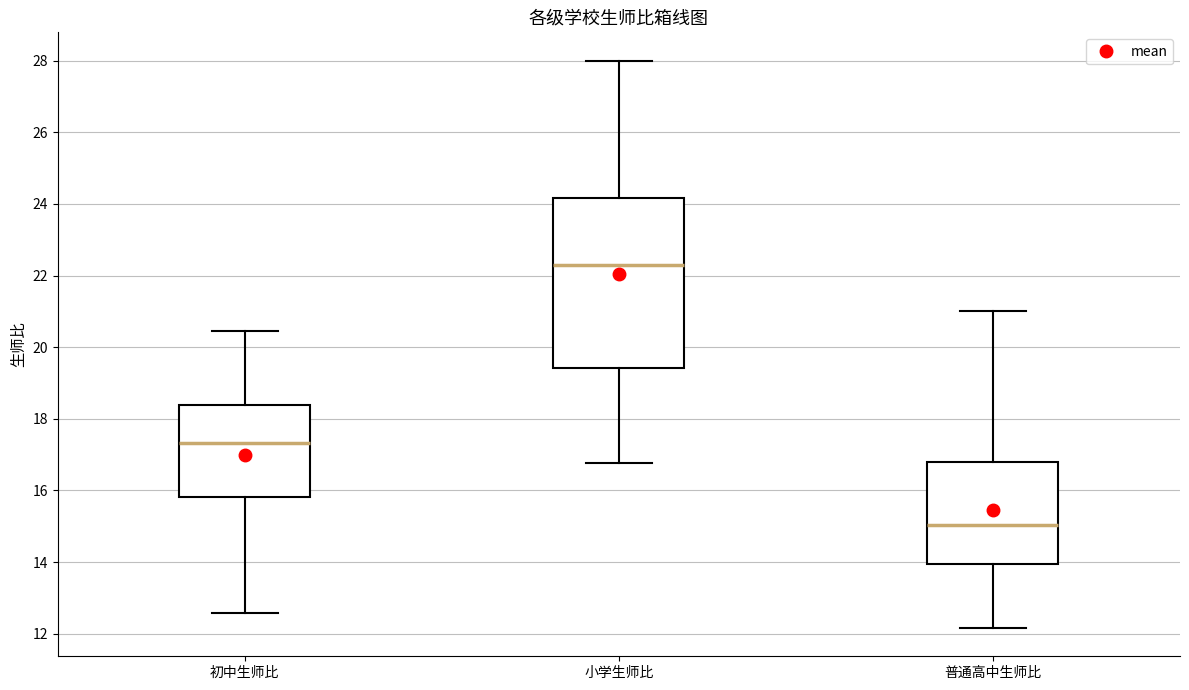

Reading left to right, transcribe this box plot: for each box, give where its median line is, the range the box spans, and where its two whiskers end, as read against the y-axis. The values are not printed on the chart, so give them approximately, as read against the axis.

初中生师比: median 17.4, box 15.8 to 18.4, whiskers 12.6 to 20.4
小学生师比: median 22.4, box 19.4 to 24.2, whiskers 16.8 to 28.0
普通高中生师比: median 15.0, box 14.0 to 16.8, whiskers 12.2 to 21.0